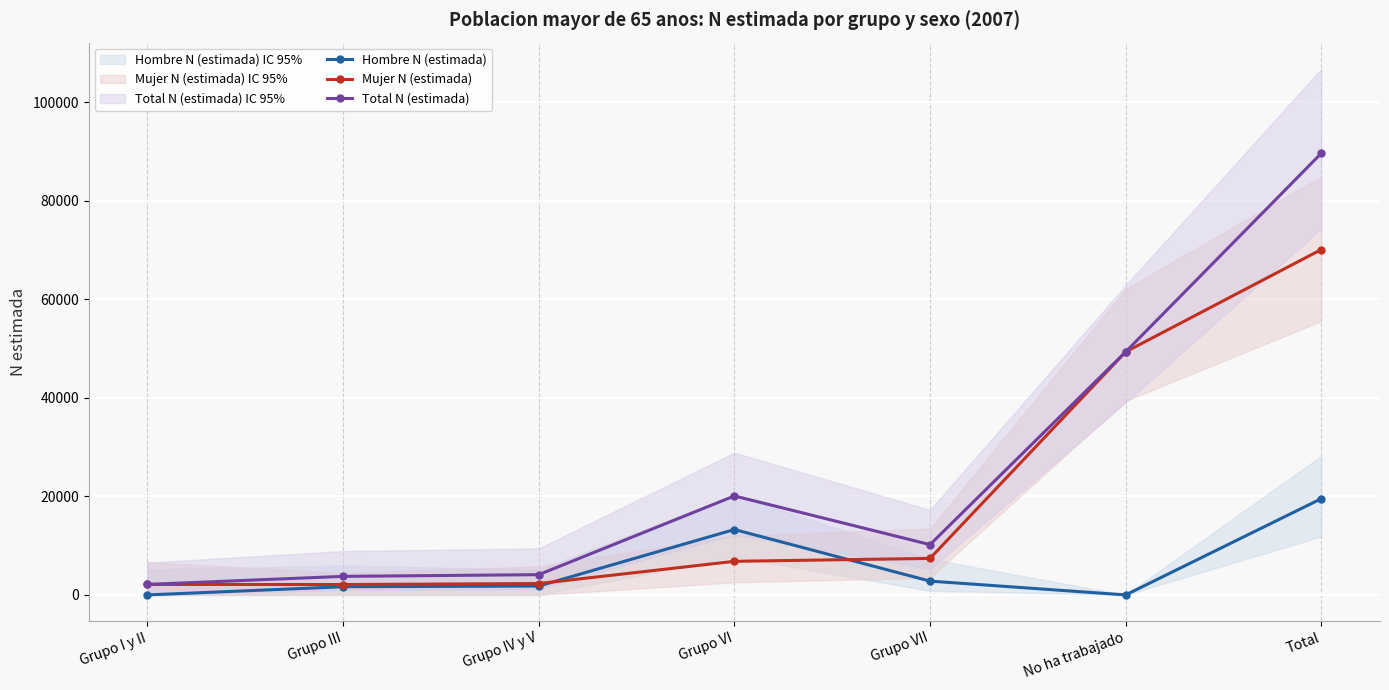

What is the difference between the maximum and second lowest values in the Hombre N (estimada) series?

19522